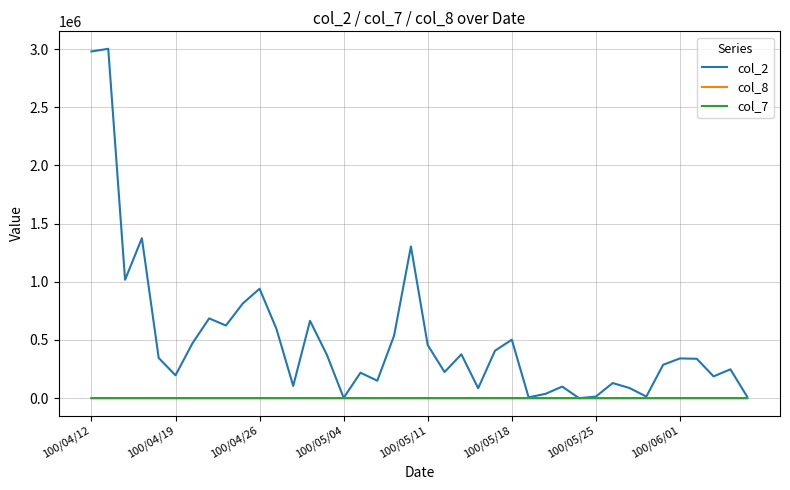

What is the maximum value shown in the chart?

3002020.0